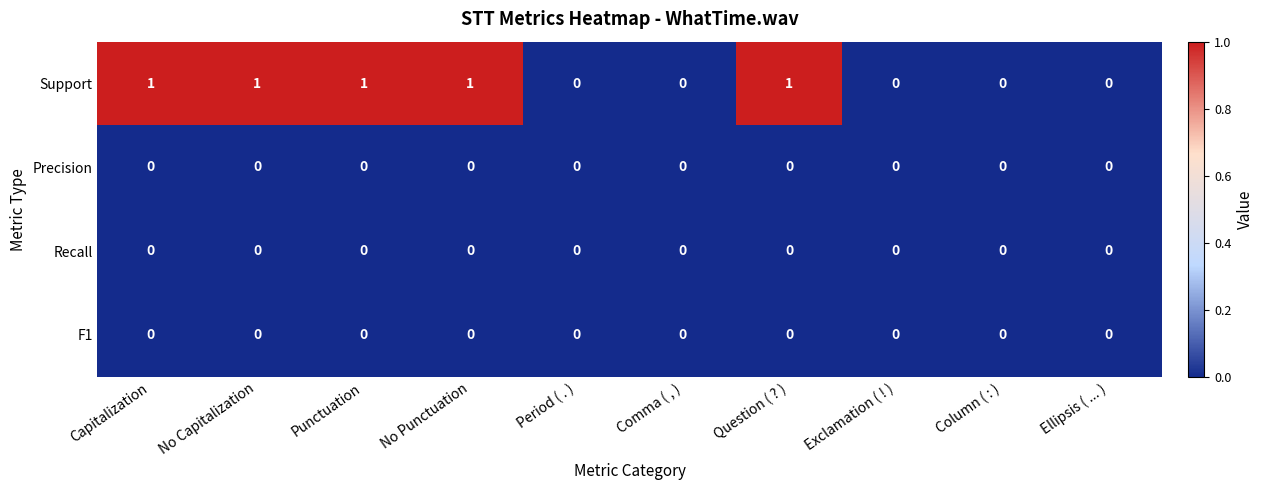

Which series has the largest total across all categories?

Support